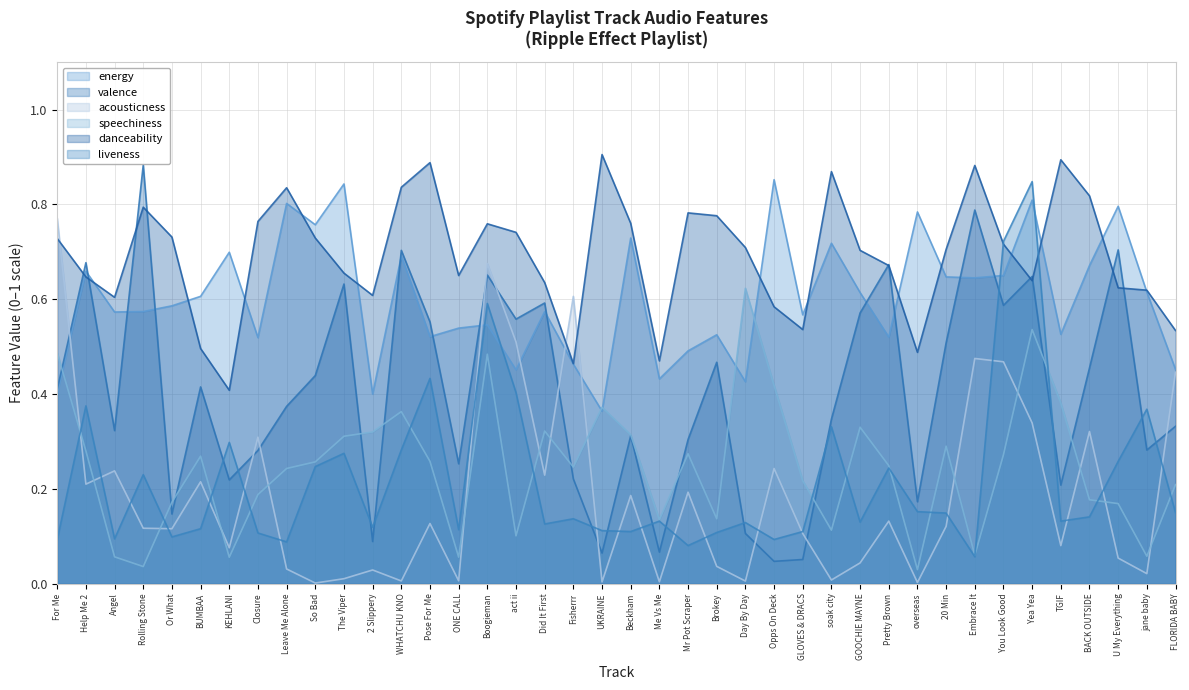

Between which two adjacent categories do valence and energy first intersect?

Help Me 2 and Angel